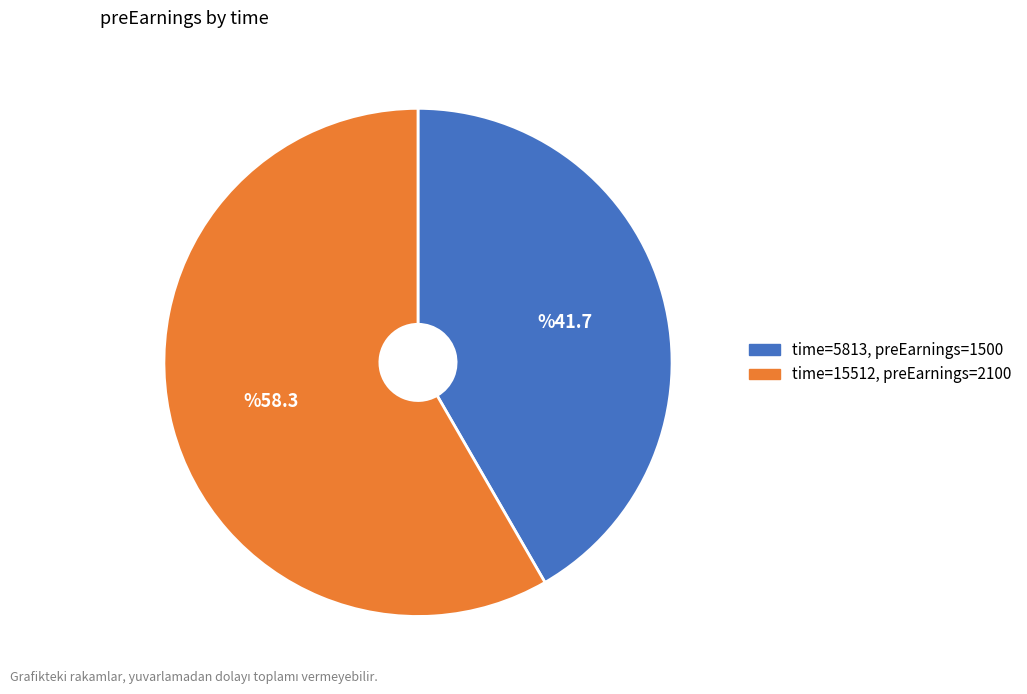

Is there a majority slice in this chart?

Yes